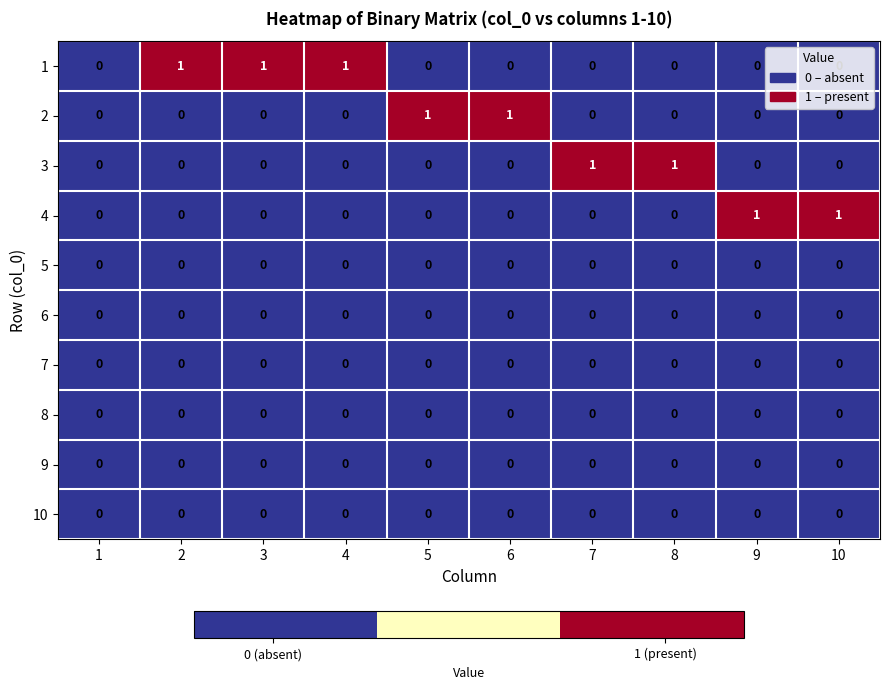

Is it true that 7 equals 0 at 6?

True